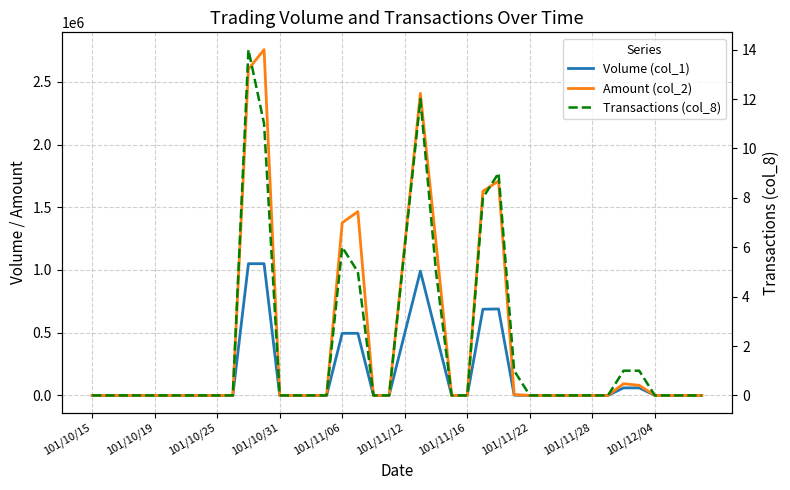

True or false: Amount (col_2) has more than 0 points higher than both neighbors.

True